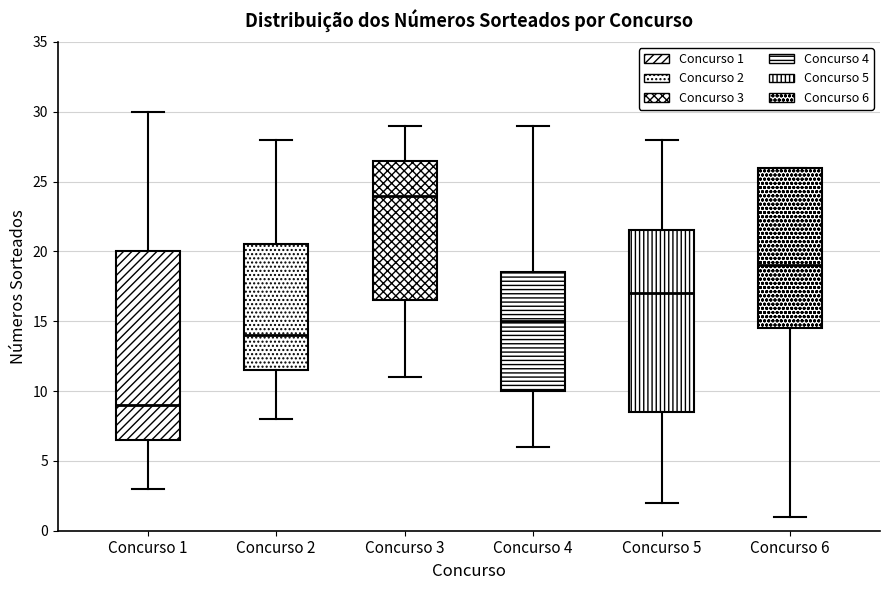

Reading left to right, transcribe this box plot: for each box, give where its median line is, the range the box spans, and where its two whiskers end, as read against the y-axis. The values are not printed on the chart, so give them approximately, as read against the axis.

Concurso 1: median 9.0, box 6.5 to 20.0, whiskers 3.0 to 30.0
Concurso 2: median 14.0, box 11.5 to 20.5, whiskers 8.0 to 28.0
Concurso 3: median 24.0, box 16.5 to 26.5, whiskers 11.0 to 29.0
Concurso 4: median 15.0, box 10.0 to 18.5, whiskers 6.0 to 29.0
Concurso 5: median 17.0, box 8.5 to 21.5, whiskers 2.0 to 28.0
Concurso 6: median 19.0, box 14.5 to 26.0, whiskers 1.0 to 26.0